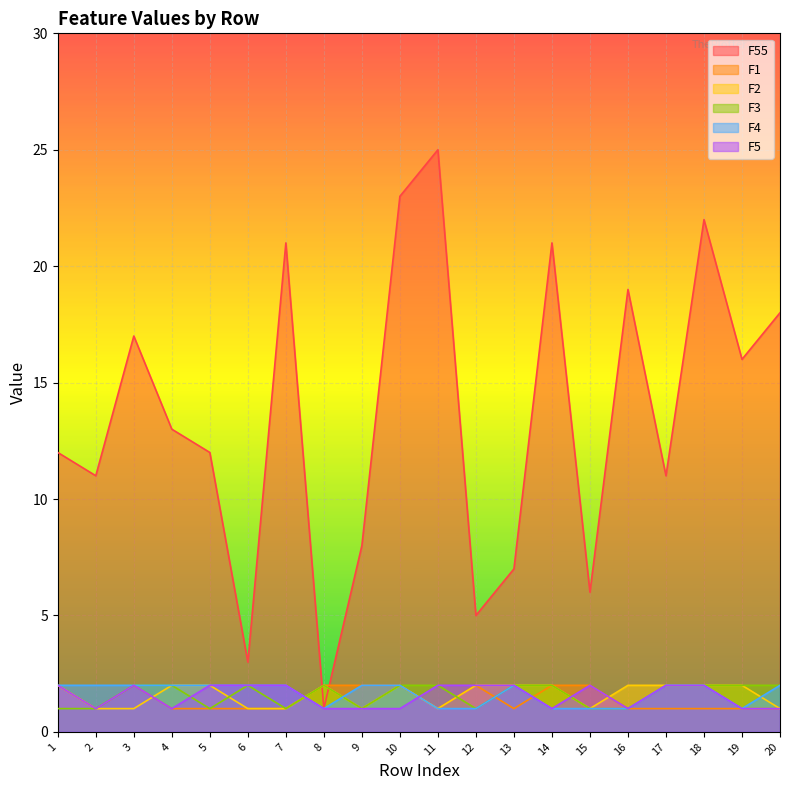

At which category is the sum across all series the highest?

10